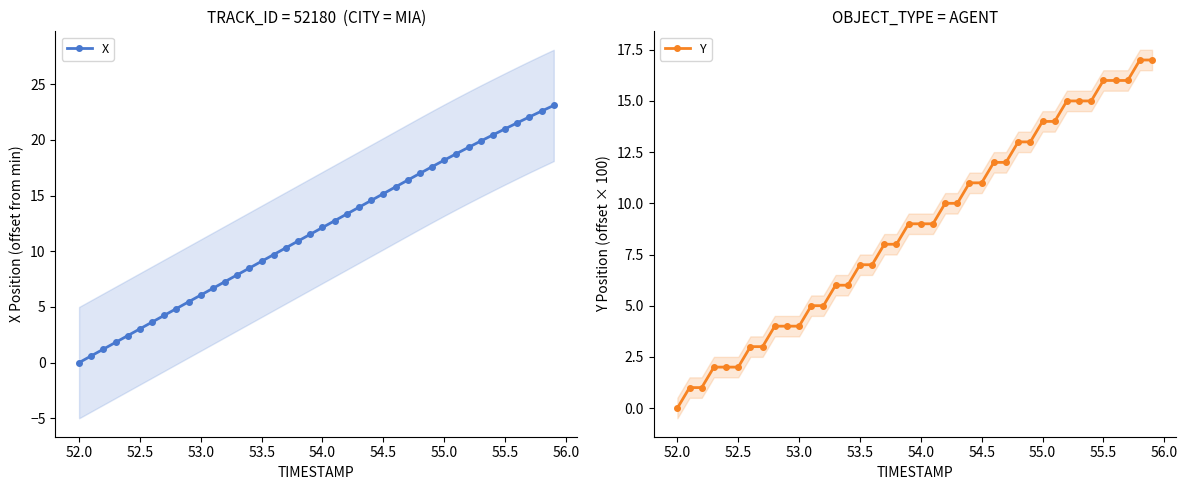

What is the maximum value for X?

23.1